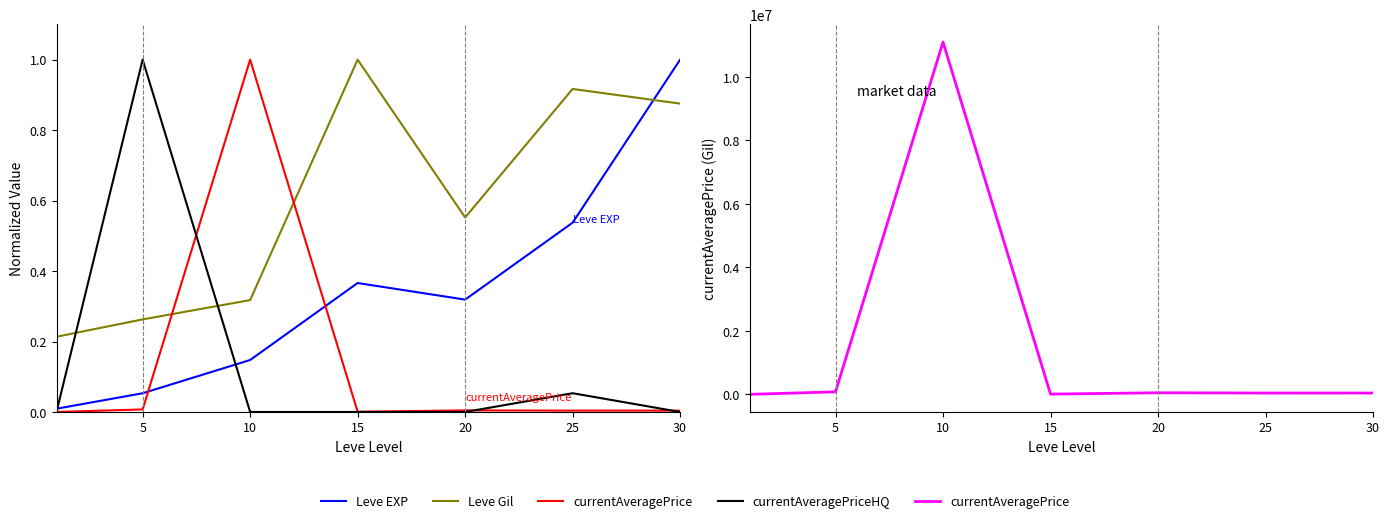

What is the total value across all series at 25?

41585.8